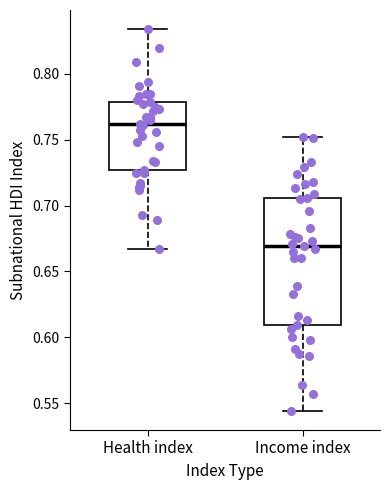

Reading left to right, read every box against the y-axis: the position of its median line, the range the box covers, and the ends of its whiskers. The values are not printed on the chart, so give them approximately, as read against the axis.

Health index: median 0.760, box 0.725 to 0.780, whiskers 0.665 to 0.835
Income index: median 0.670, box 0.610 to 0.705, whiskers 0.545 to 0.750